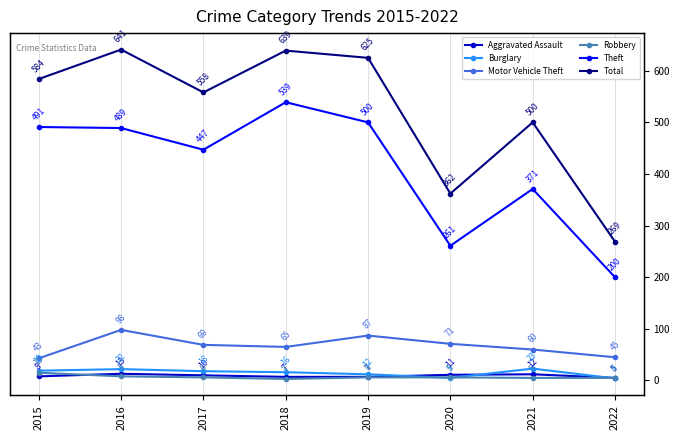

Is the value of Theft at 2015 greater than the value of Total at 2015?

No